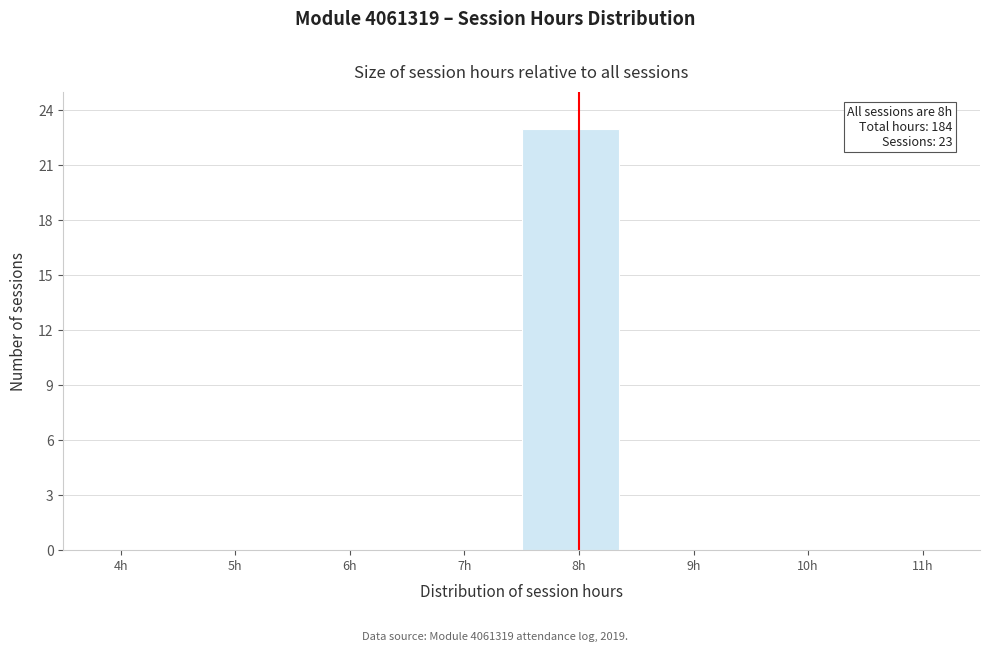

Reading left to right, transcribe all the data shown in this chart.

4h=0	5h=0	6h=0	7h=0	8h=23	9h=0	10h=0	11h=0